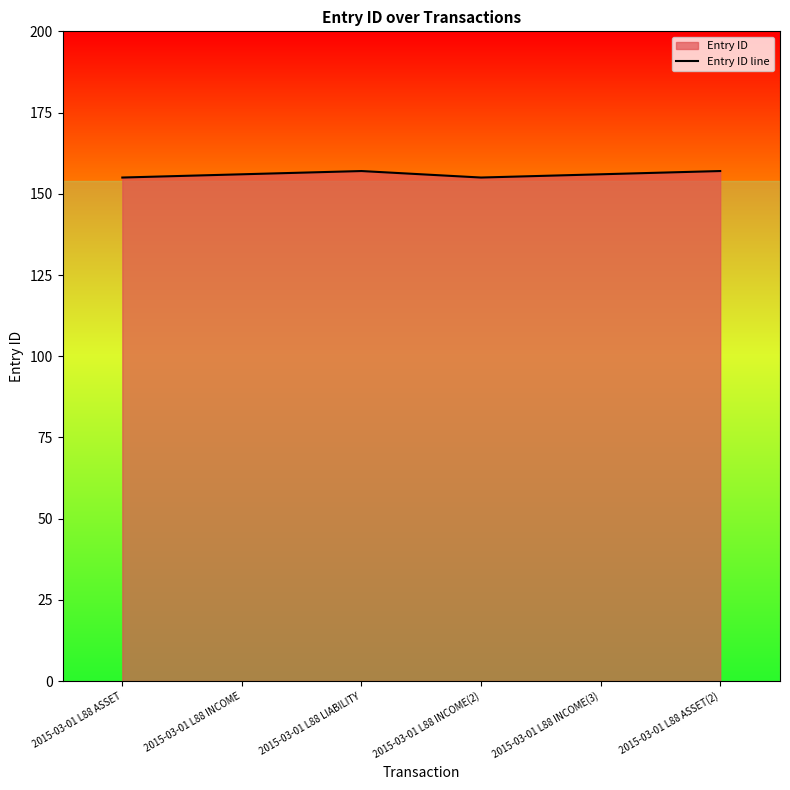

At which label does the data first exceed 156?

2015-03-01 L88 LIABILITY